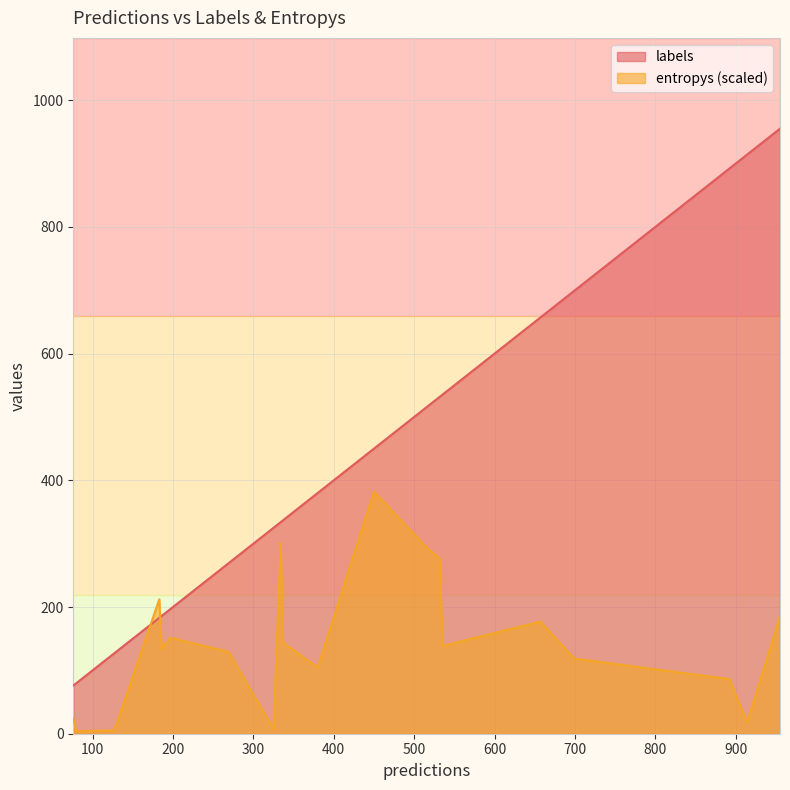

What is the sum of all entropys values?

19.7